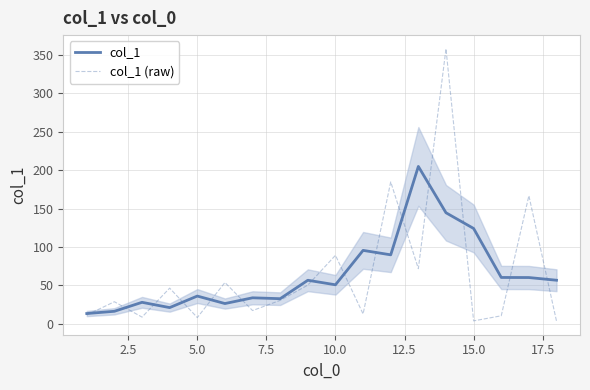

True or false: col_1 has a value of 15.8 at 15.0.

False